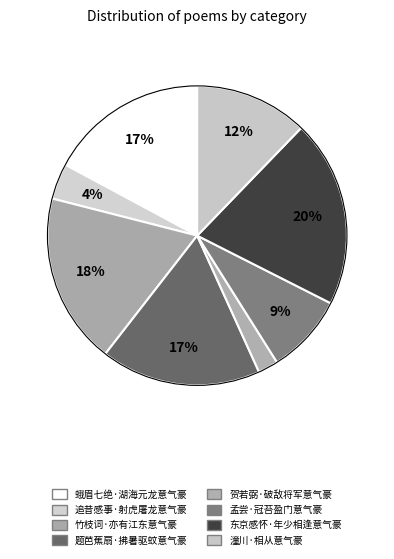

How many slices are in this pie chart?

8